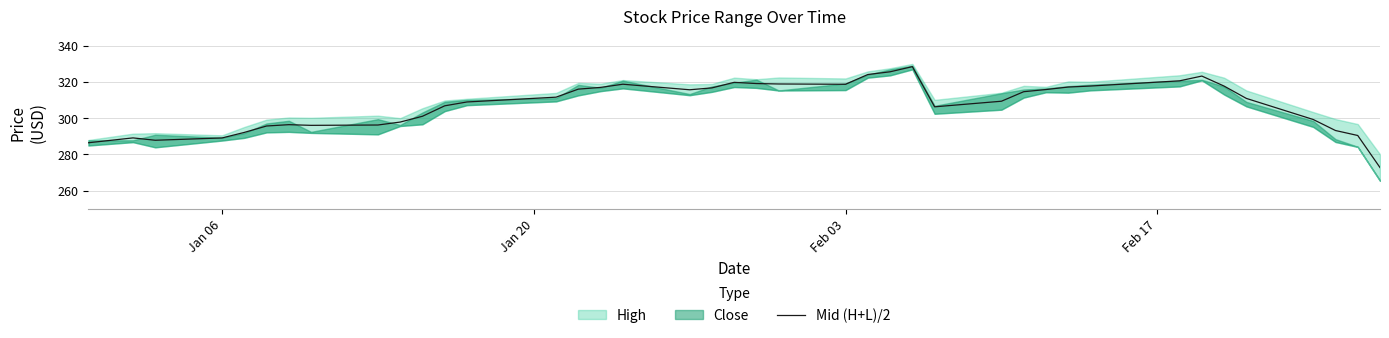

How many data points does each series have?

40